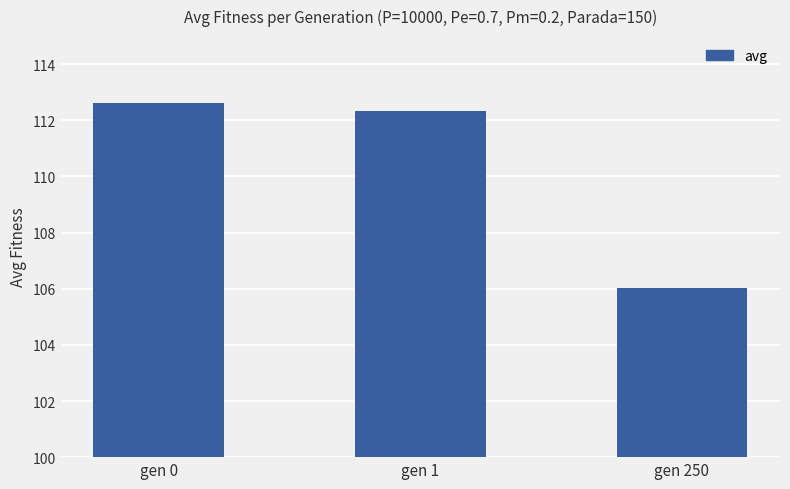

The value at gen 1 is 61.9. True or false?

False